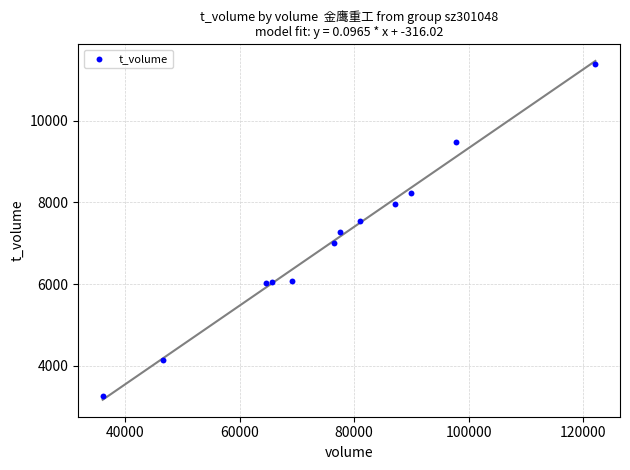

What is the average X value?

76184